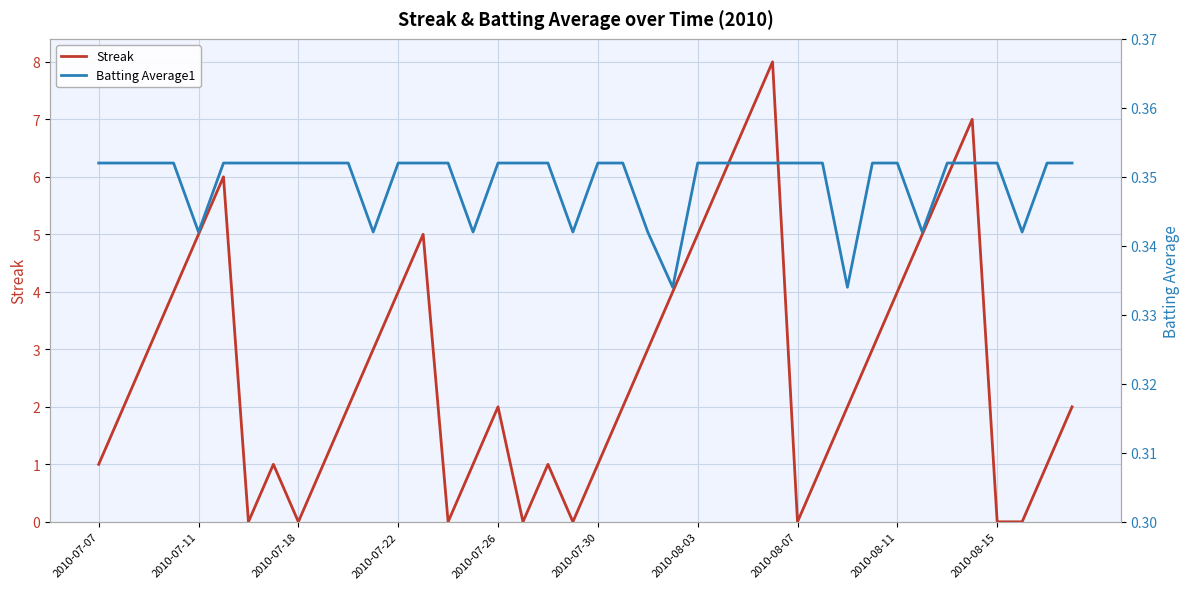

At 19, list the series in order from smallest to largest.

Streak, Batting Average1